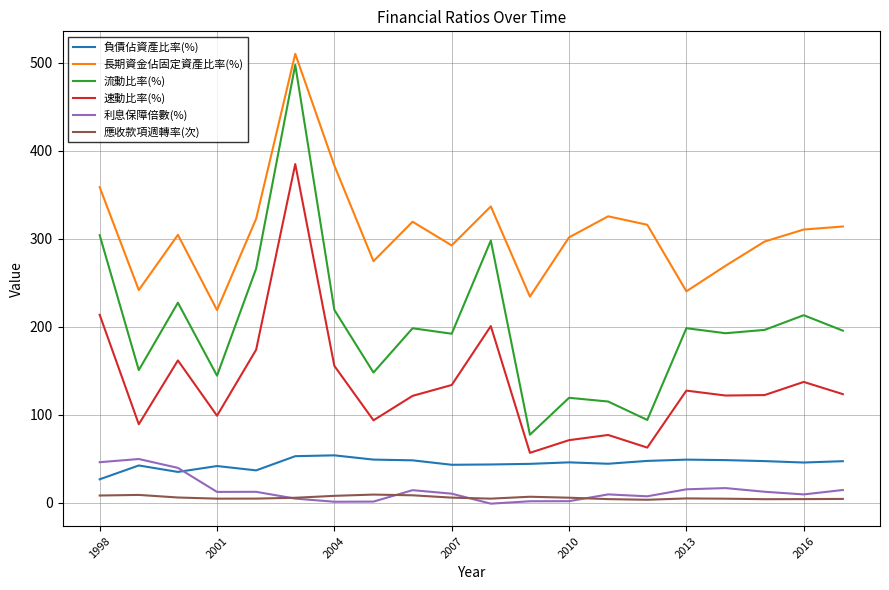

True or false: 負債佔資產比率(%) and 長期資金佔固定資產比率(%) intersect in this chart.

False